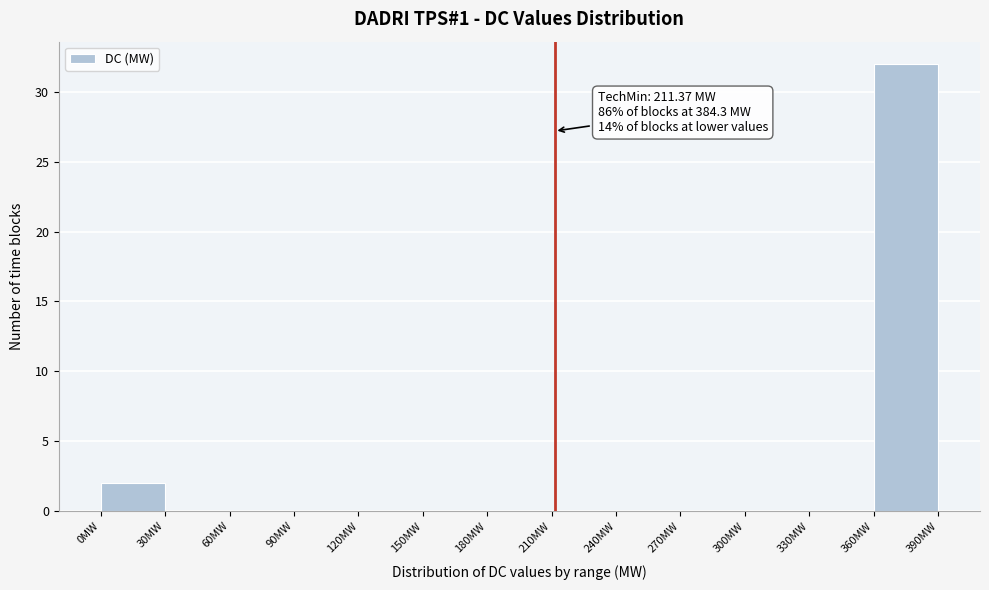

Which range on the x-axis has the tallest bar?

360 to 390